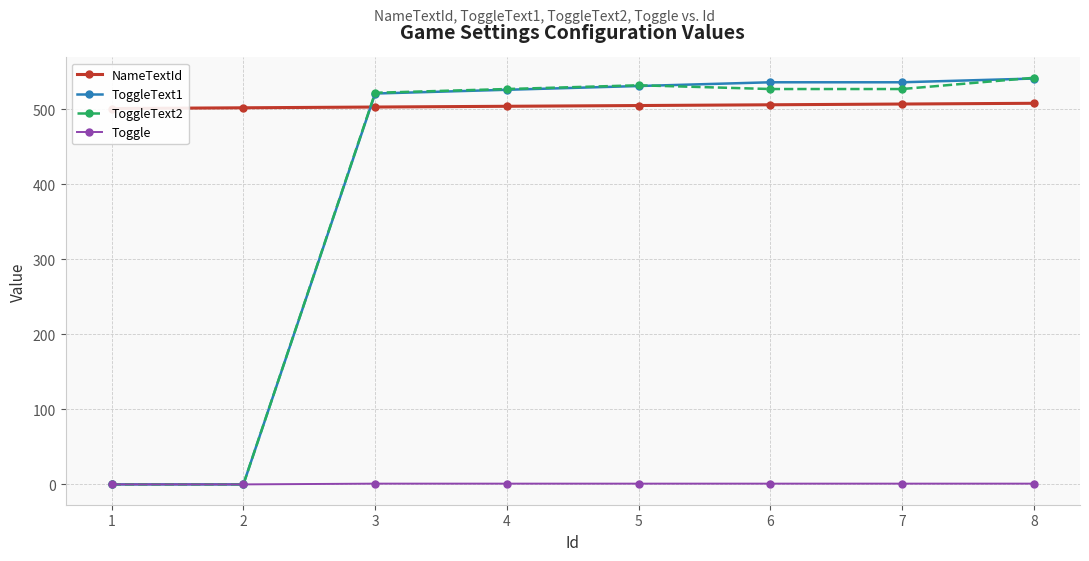

What is the approximate value of NameTextId at 6?

506